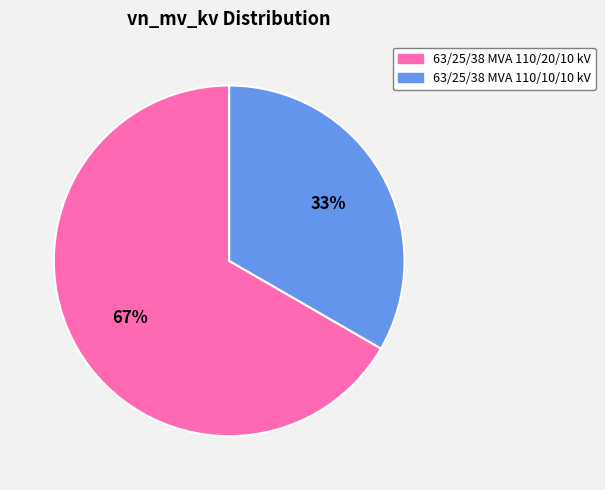

Between 63/25/38 MVA 110/10/10 kV and 63/25/38 MVA 110/20/10 kV, which is larger?

63/25/38 MVA 110/20/10 kV